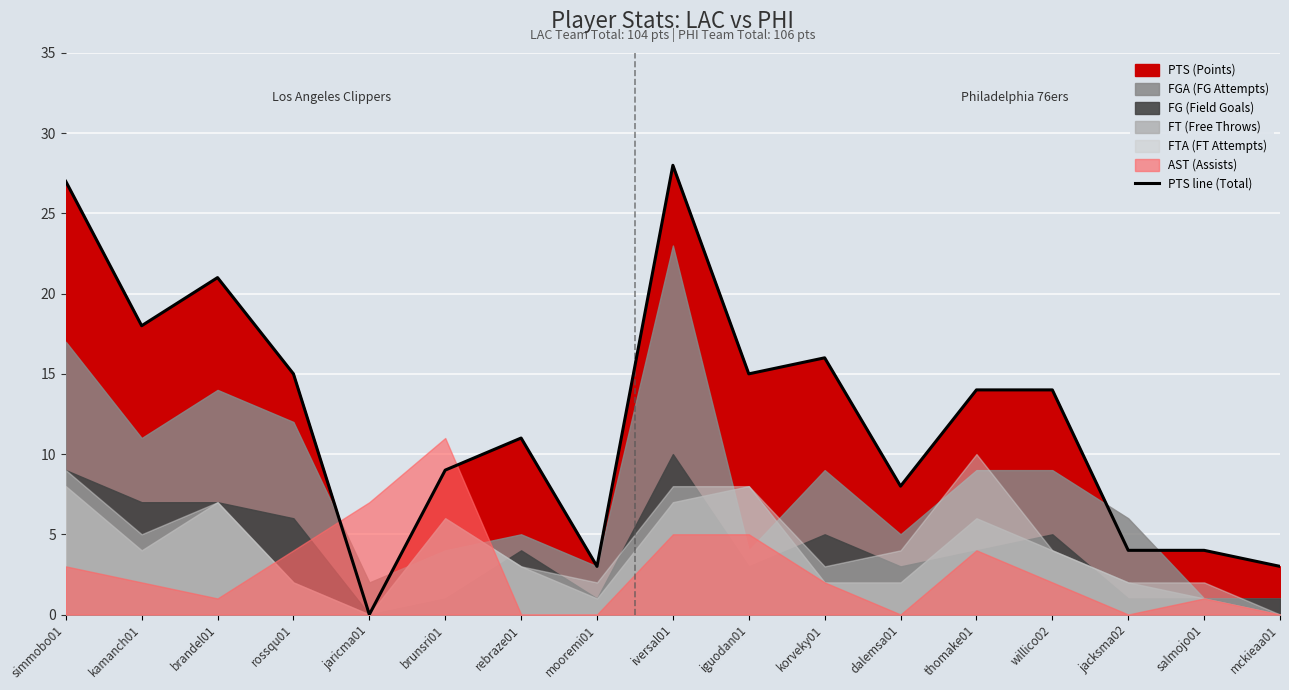

Which category has the lowest value in the PTS line (Total) series?

jaricma01